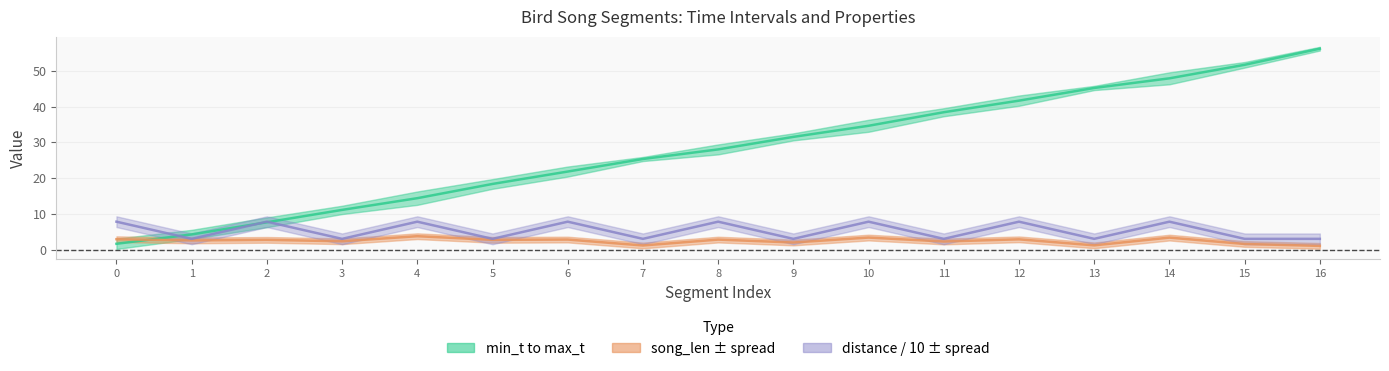

How many values in the song_len series are below 2?

5